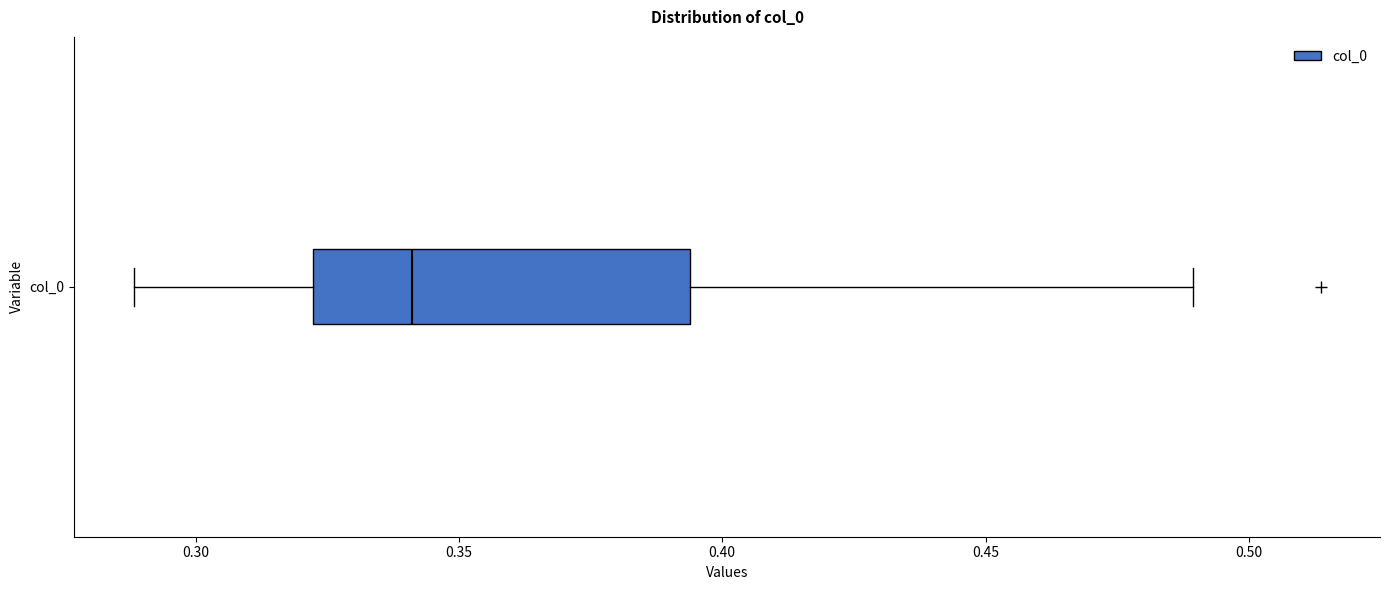

Where is the left edge of the box for col_0 on the x-axis? The values are not printed on the chart, so give them approximately, as read against the axis.

0.320